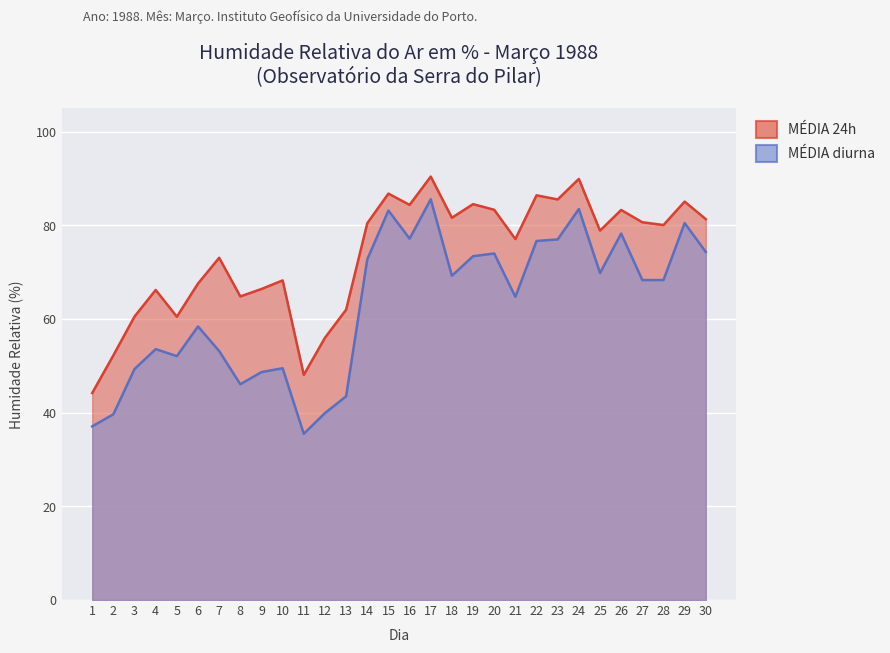

What is the difference between the maximum and minimum values in the MÉDIA diurna series?

50.1